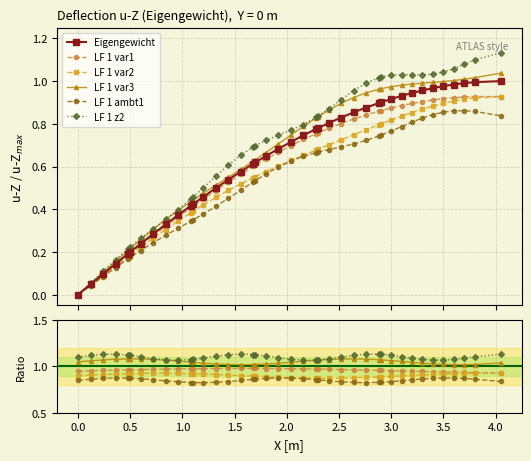

True or false: LF 1 var2 has more than 0 points higher than both neighbors.

True